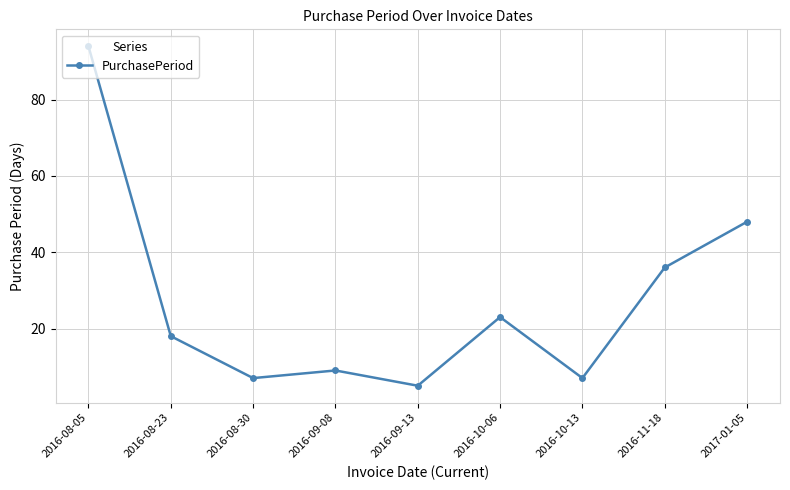

What is the label of the 5th point from the right?

2016-09-13